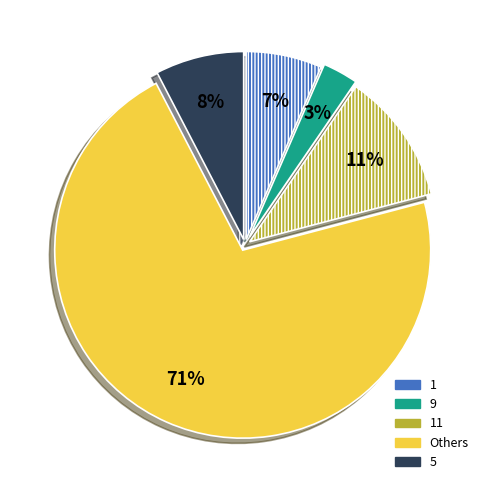

To the nearest percent, what is the average slice percentage?

20%